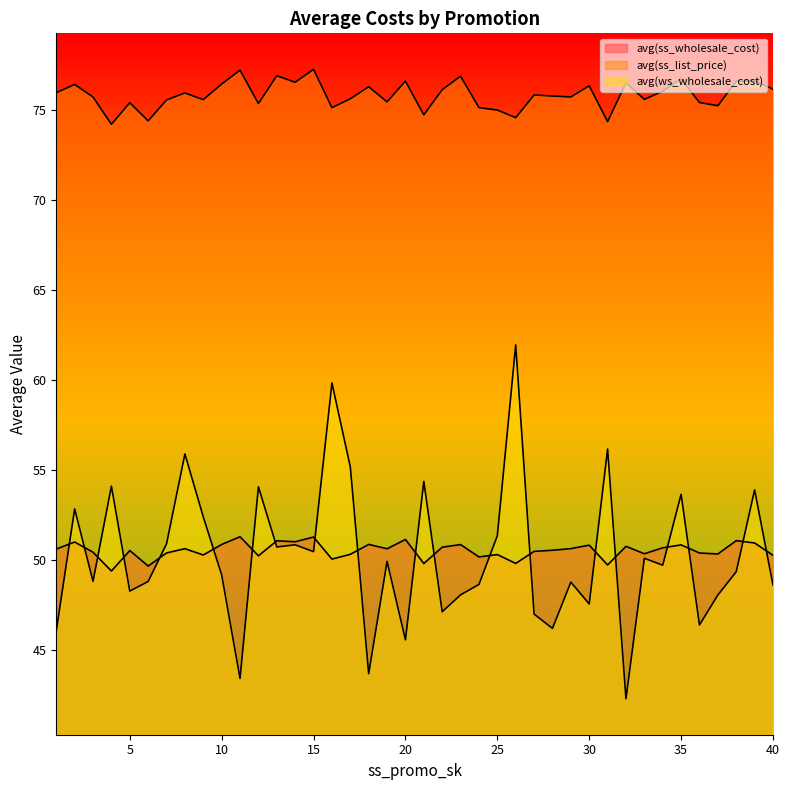

Reading right to left, list all the values displayed in this chart.

avg(ss_wholesale_cost): 40=50.3	39=51.0	38=51.1	37=50.3	36=50.4	35=50.8	34=50.7	33=50.4	32=50.8	31=49.7	30=50.8	29=50.6	28=50.5	27=50.5	26=49.8	25=50.3	24=50.2	23=50.9	22=50.7	21=49.8	20=51.1	19=50.6	18=50.9	17=50.3	16=50.1	15=51.3	14=51.0	13=51.1	12=50.2	11=51.3	10=50.9	9=50.3	8=50.6	7=50.4	6=49.7	5=50.5	4=49.4	3=50.4	2=51.0	1=50.6
avg(ss_list_price): 40=76.2	39=76.6	38=76.6	37=75.3	36=75.4	35=76.8	34=76.1	33=75.6	32=76.5	31=74.4	30=76.4	29=75.7	28=75.8	27=75.8	26=74.6	25=75.0	24=75.2	23=76.9	22=76.1	21=74.7	20=76.6	19=75.5	18=76.3	17=75.6	16=75.1	15=77.3	14=76.6	13=76.9	12=75.4	11=77.2	10=76.5	9=75.6	8=76.0	7=75.6	6=74.4	5=75.4	4=74.2	3=75.7	2=76.4	1=76.0
avg(ws_wholesale_cost): 40=48.6	39=53.9	38=49.4	37=48.1	36=46.4	35=53.7	34=49.7	33=50.1	32=42.3	31=56.2	30=47.6	29=48.8	28=46.2	27=47.0	26=62.0	25=51.4	24=48.6	23=48.1	22=47.1	21=54.4	20=45.6	19=49.9	18=43.7	17=55.2	16=59.8	15=50.5	14=50.8	13=50.7	12=54.1	11=43.4	10=49.2	9=52.4	8=55.9	7=50.9	6=48.8	5=48.3	4=54.1	3=48.8	2=52.8	1=46.1